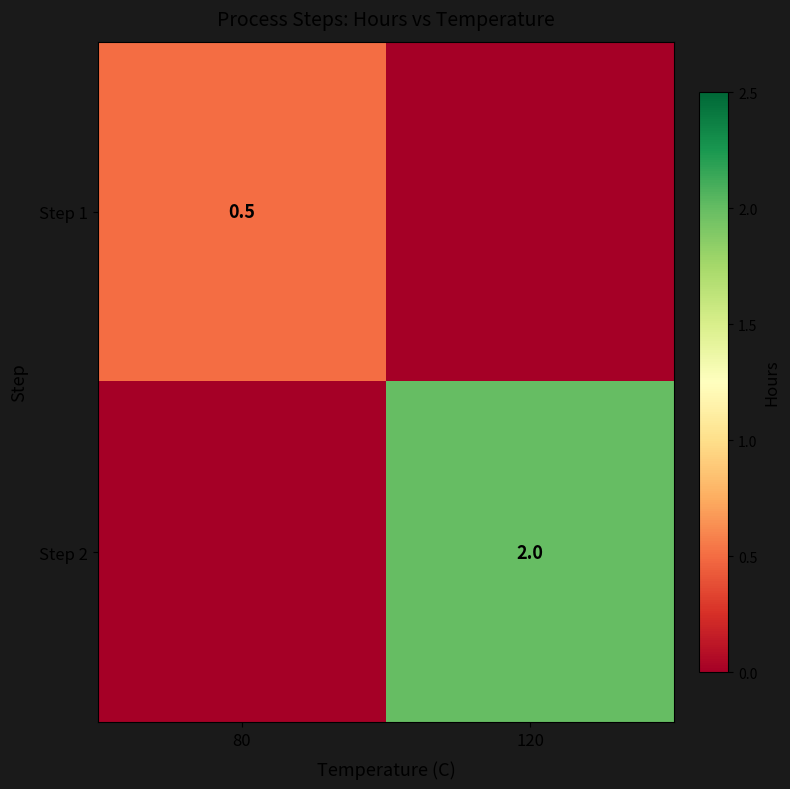

The value of Step 1 at 80 is 0.5. True or false?

True